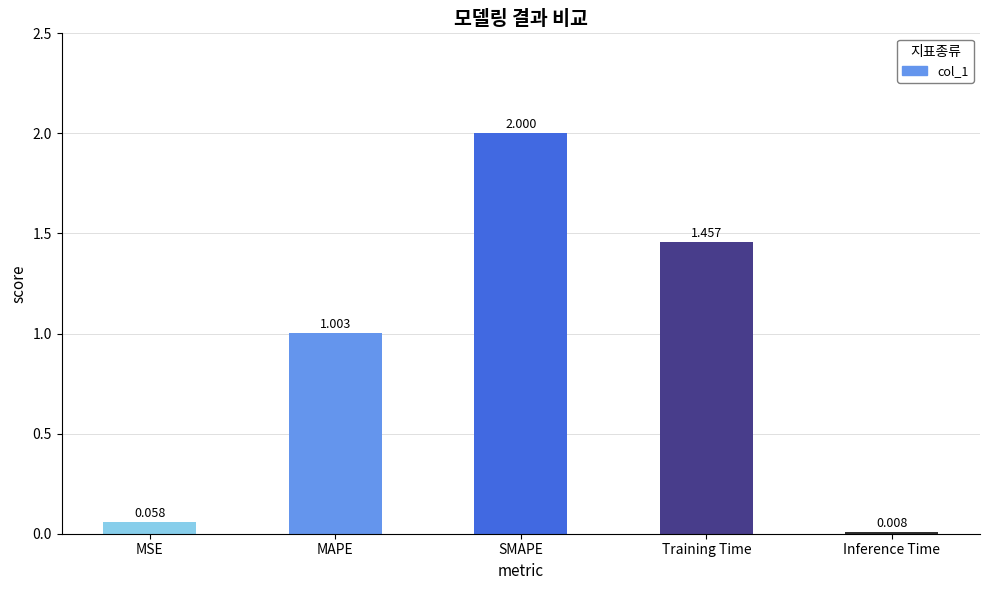

Is it true that the value at MAPE is 0.7?

False